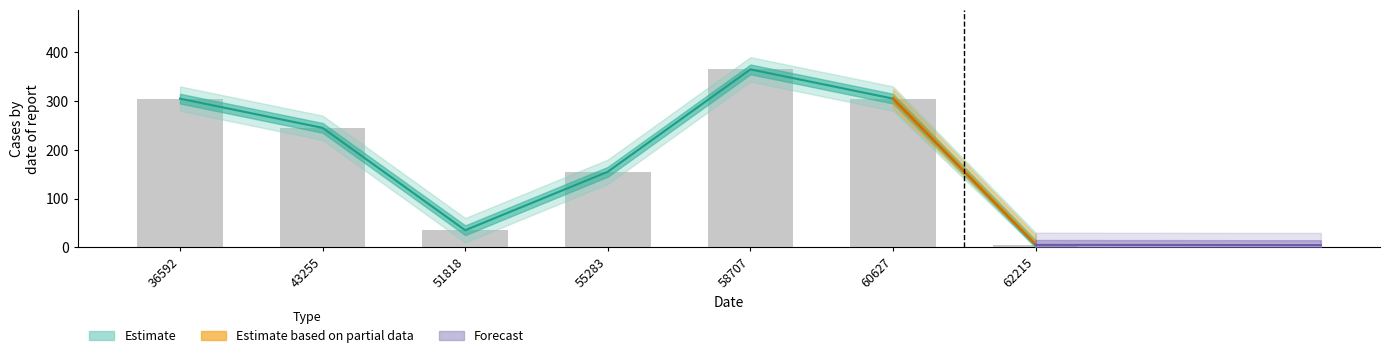

What is the smallest value displayed?

5